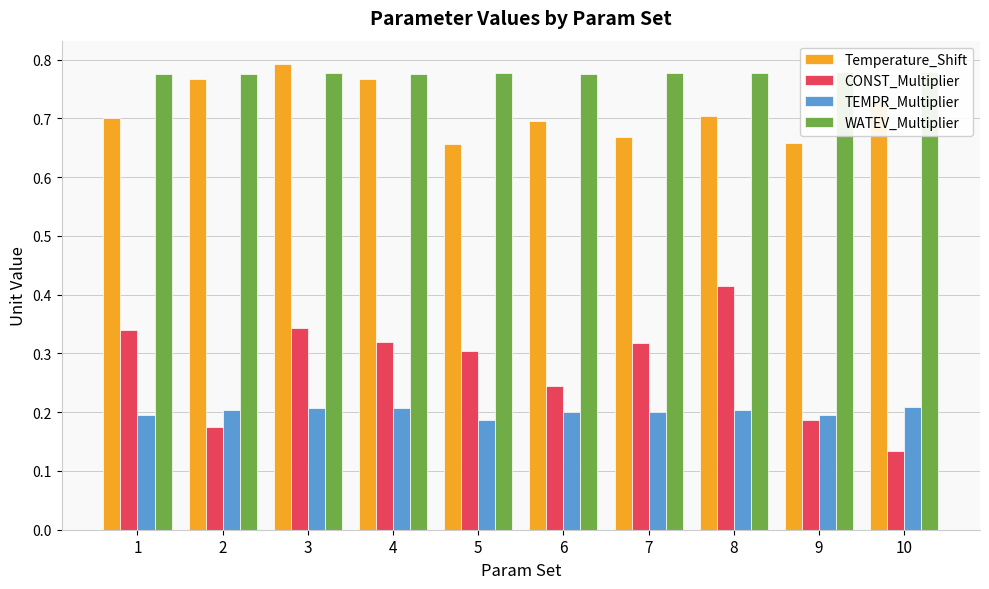

Is the value of WATEV_Multiplier at 5 greater than the value of TEMPR_Multiplier at 4?

Yes